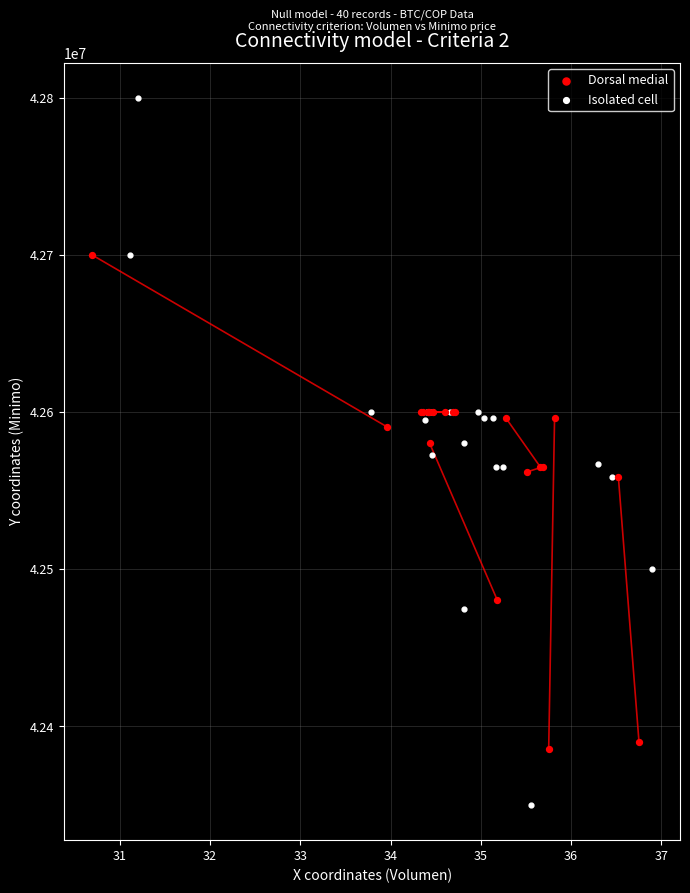

Which series contains the highest Y value?

Isolated cell